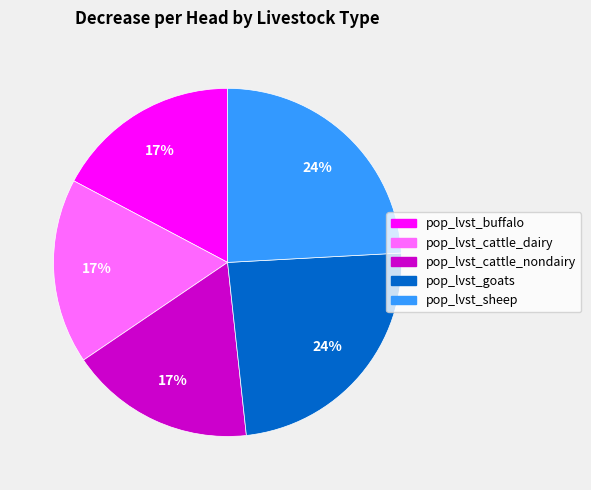

Is there a majority slice in this chart?

No